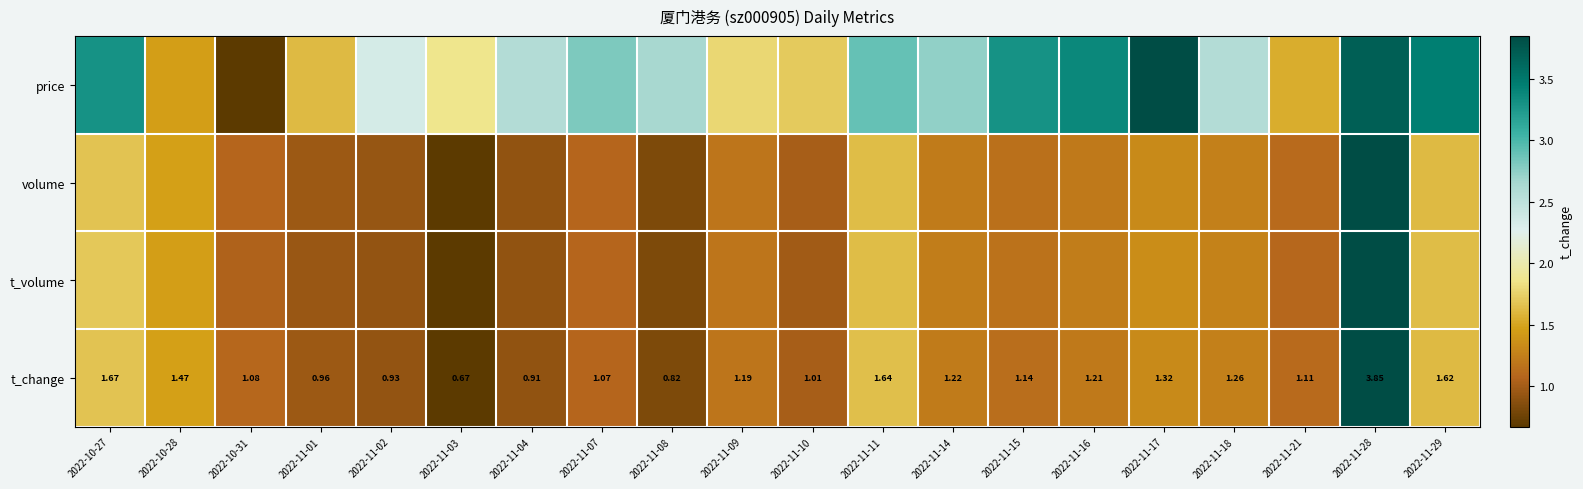

How many values in the t_volume series are below 1?

6